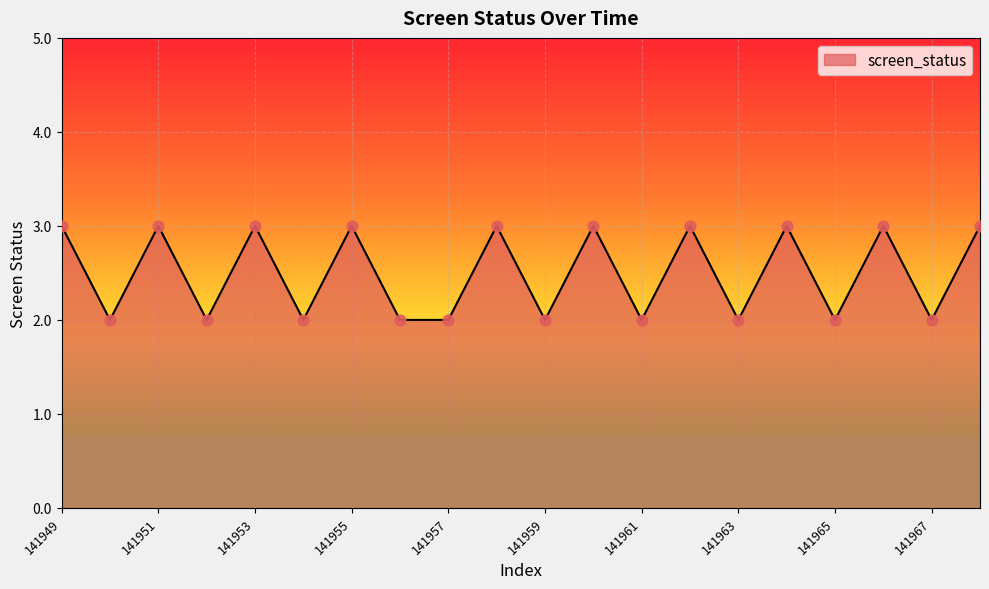

What is the maximum value shown in the chart?

3